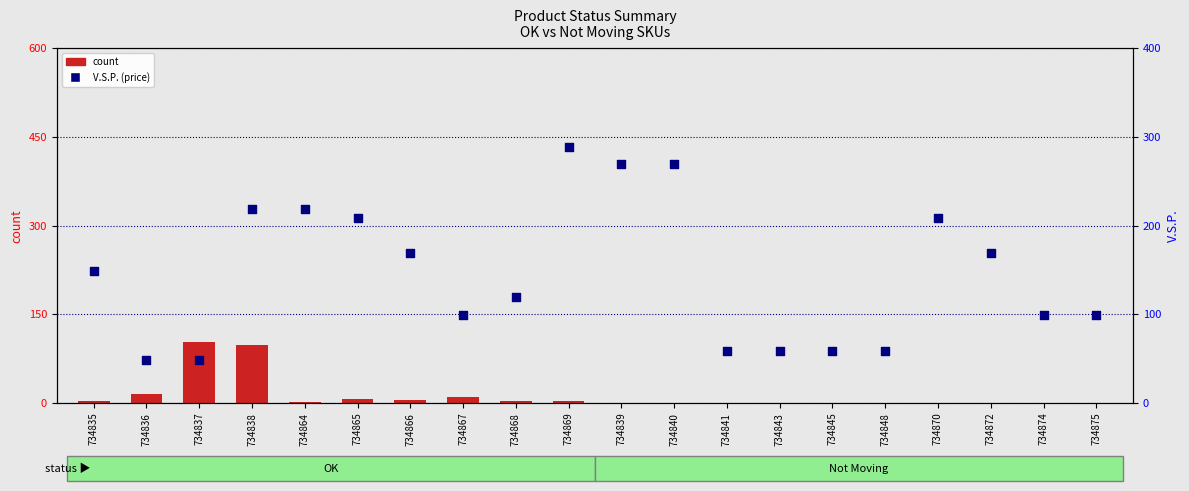

At which category is the sum across all series the highest?

734838